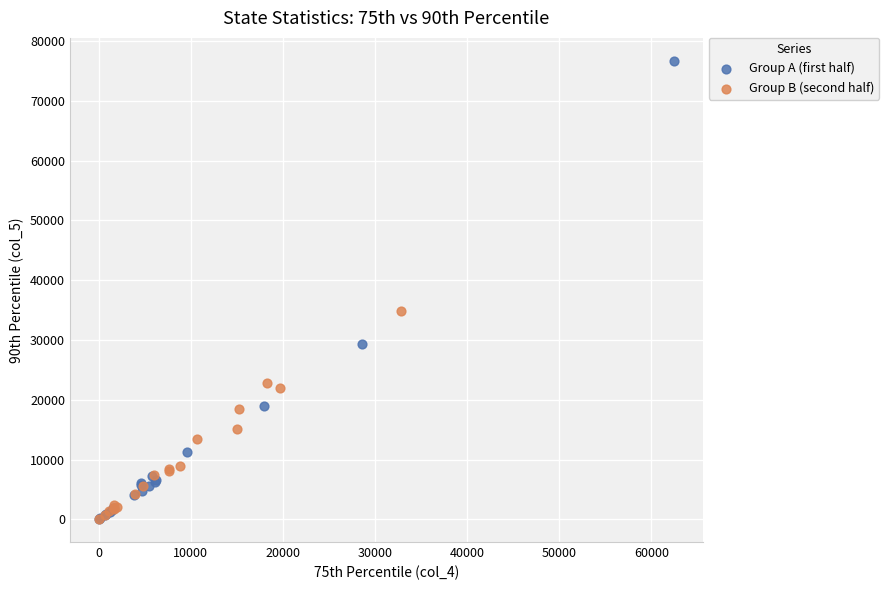

Which series contains the highest Y value?

Group A (first half)